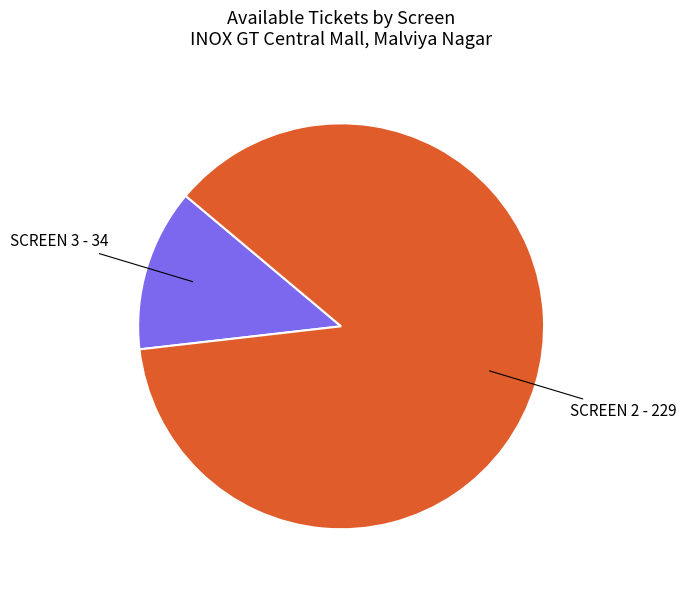

Which category has the smallest portion of the pie?

SCREEN 3